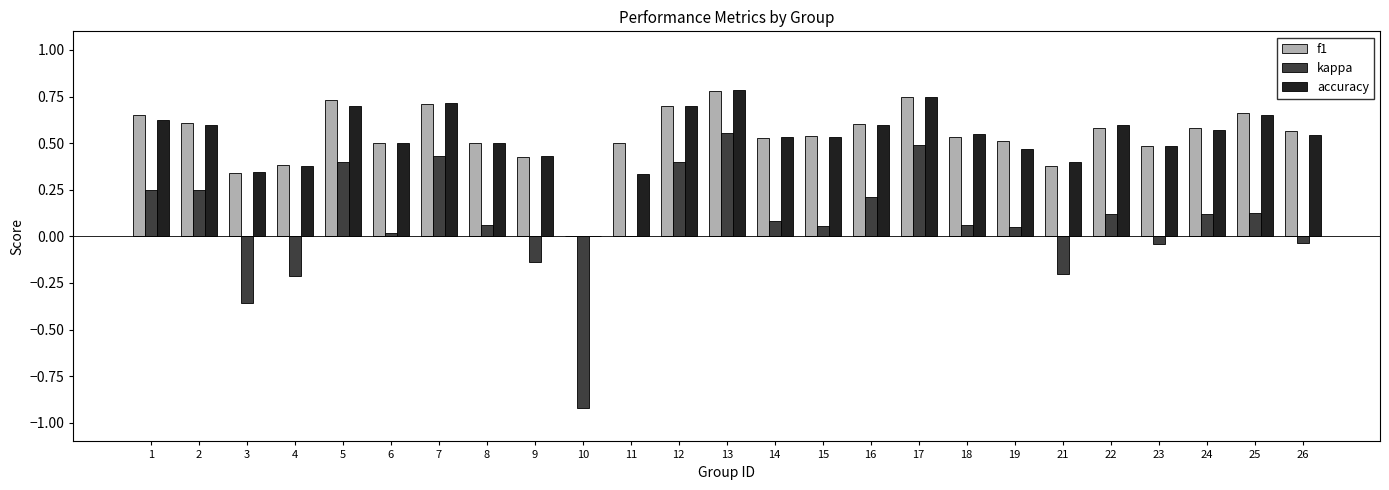

Is the value of accuracy at 18 greater than the value of kappa at 21?

Yes